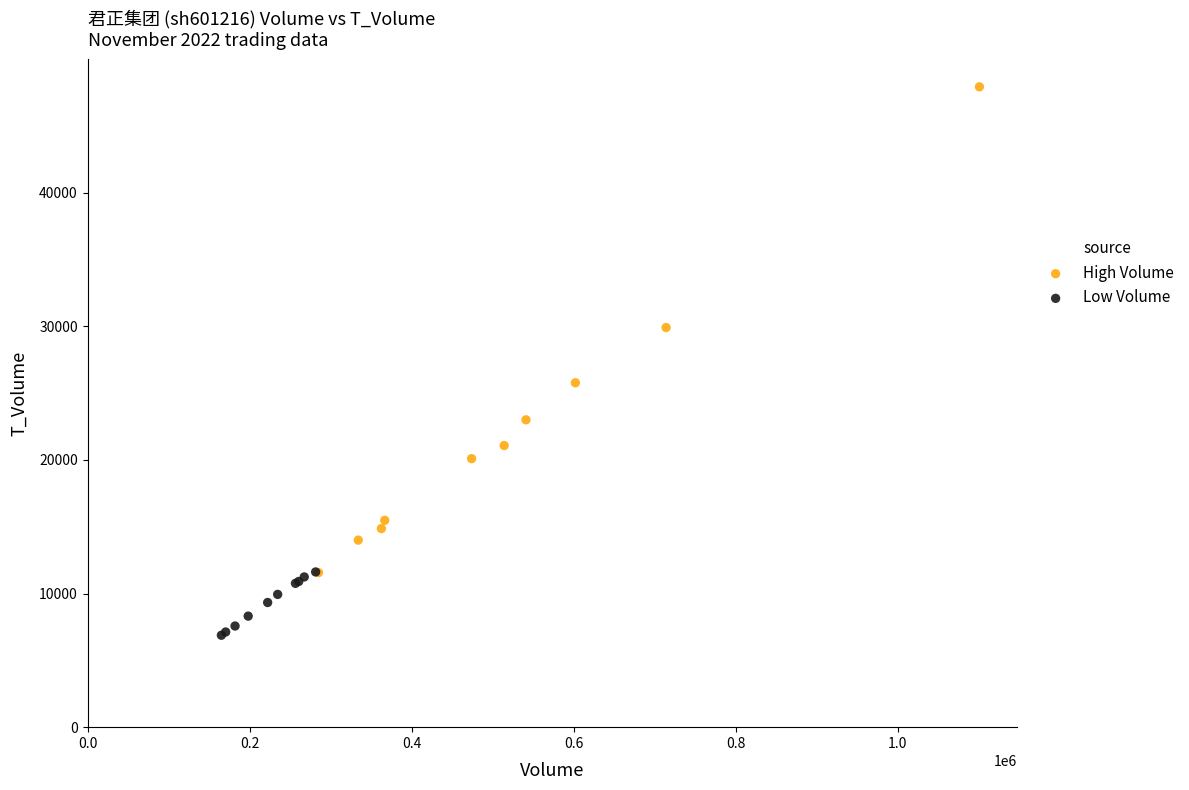

Which series reaches the maximum Y coordinate?

High Volume